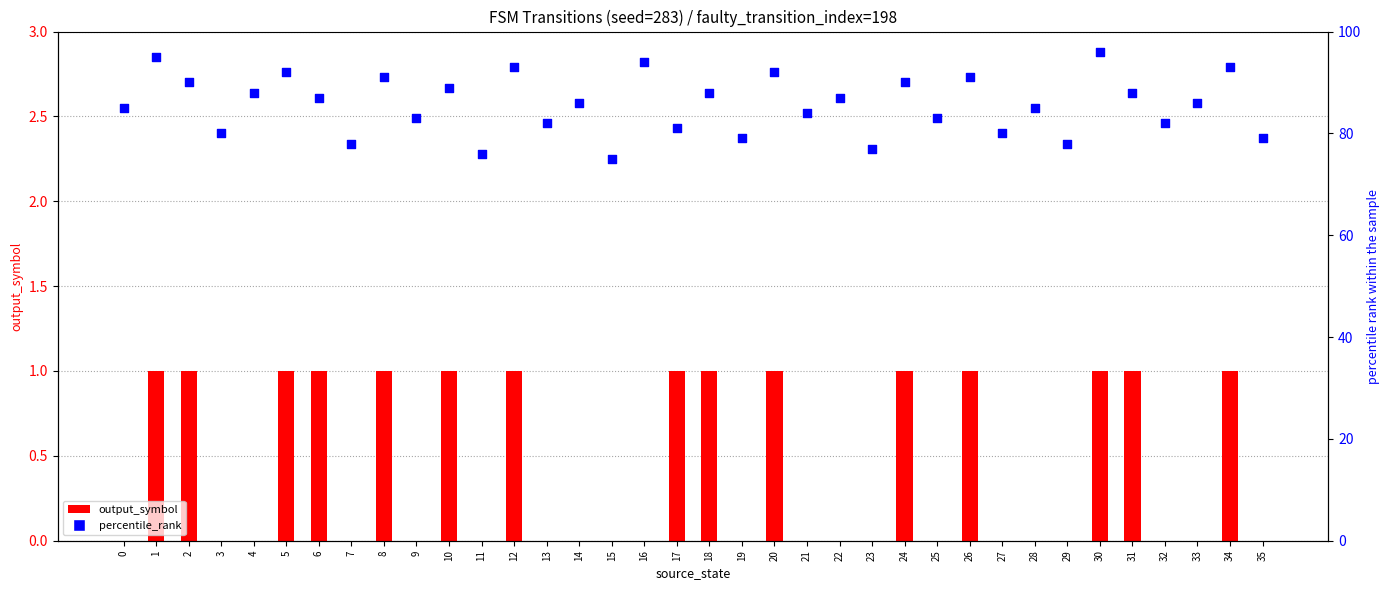

Which series reaches the minimum Y coordinate?

output_symbol